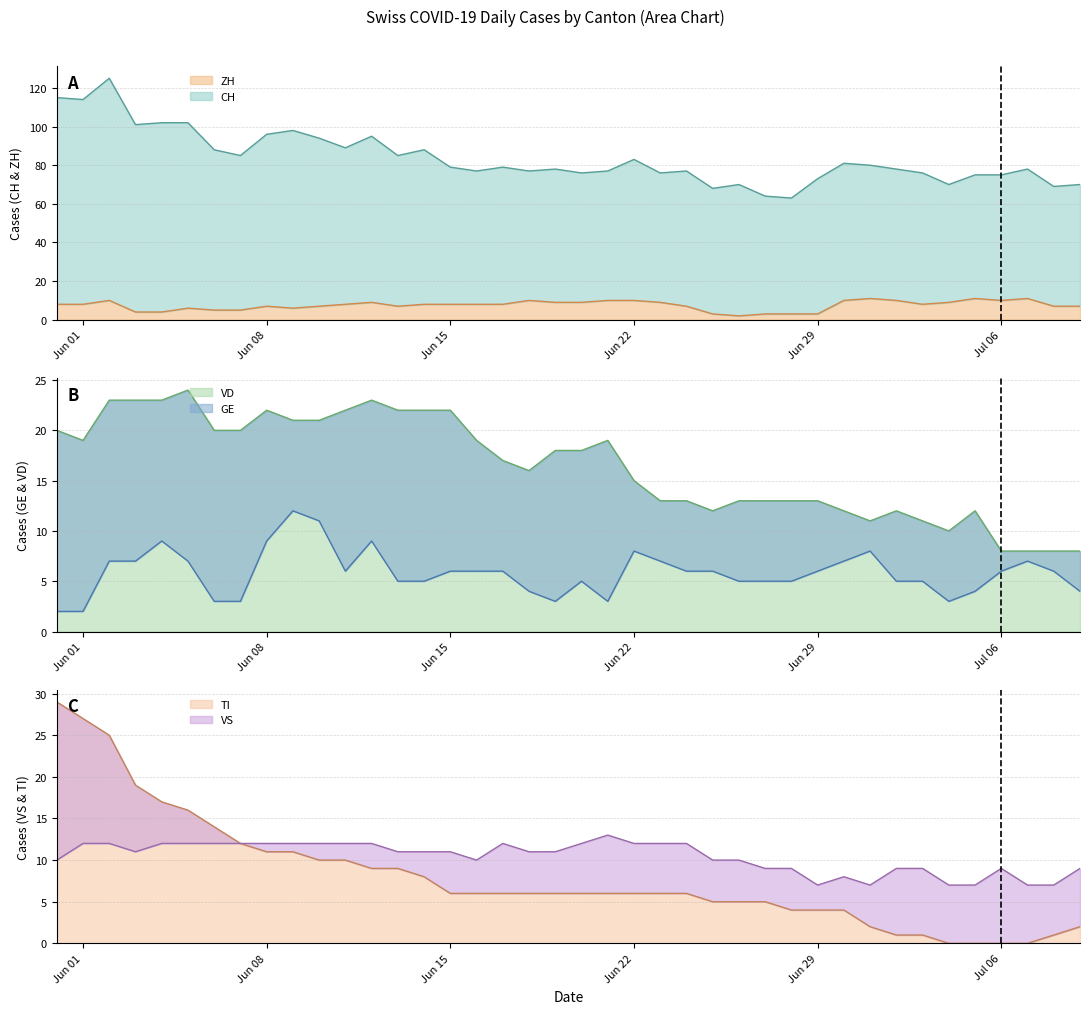

What is the maximum value for ZH?

11